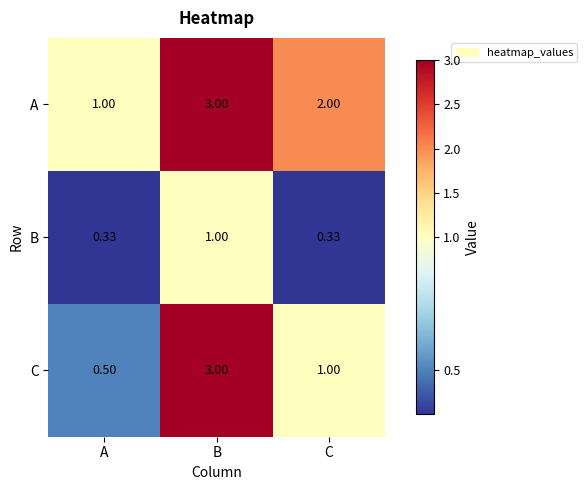

At which label does C first exceed 1?

B